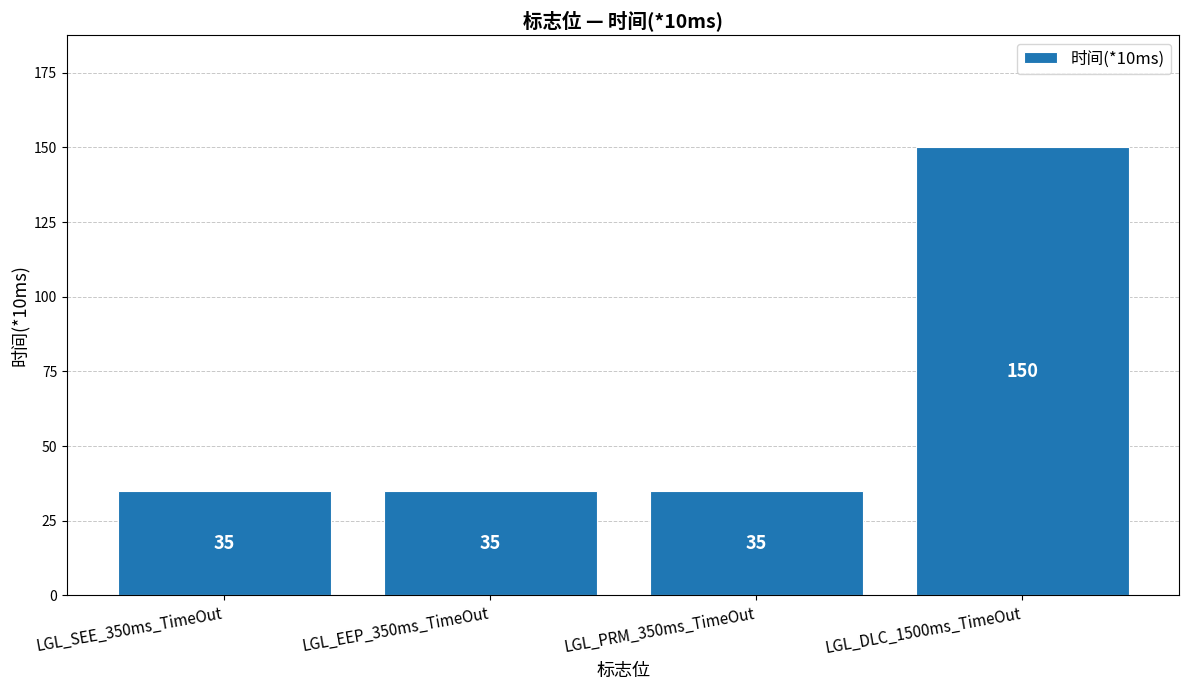

Is it true that the value at LGL_DLC_1500ms_TimeOut is 150?

True